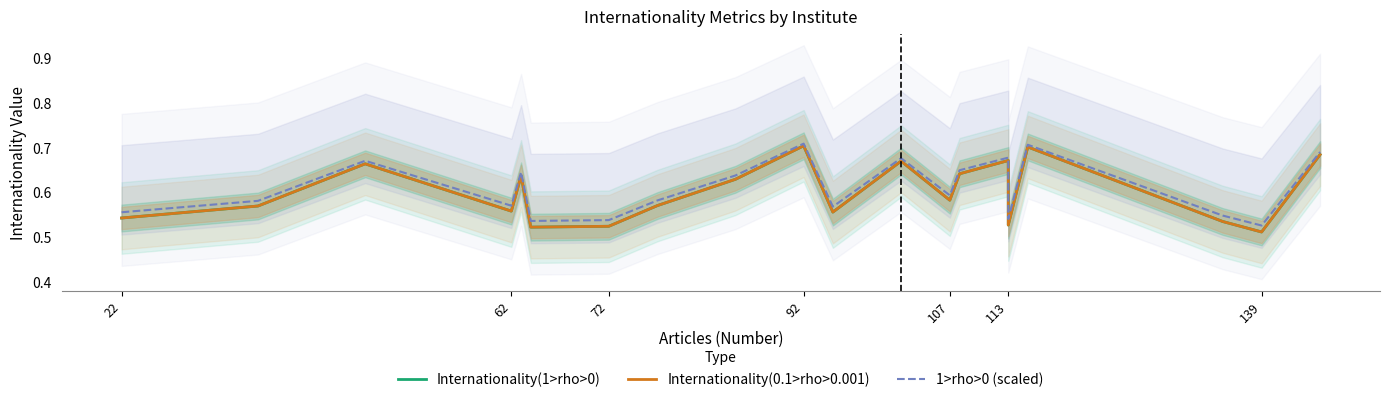

What is the sum of the Internationality(0.1>rho>0.001) values at 72 and 113?

1.2